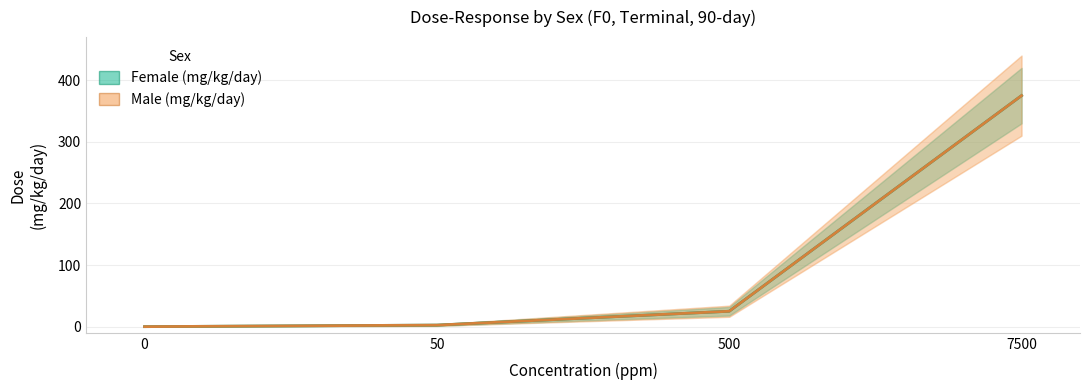

The value of Male (mg/kg/day) at 50 is 1.1. True or false?

False